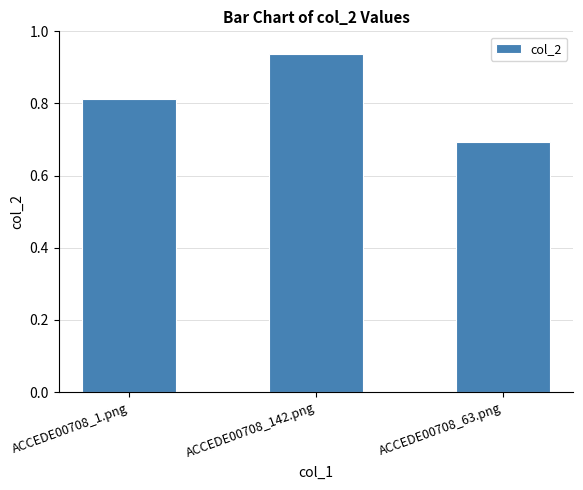

What is the smallest value displayed?

0.7